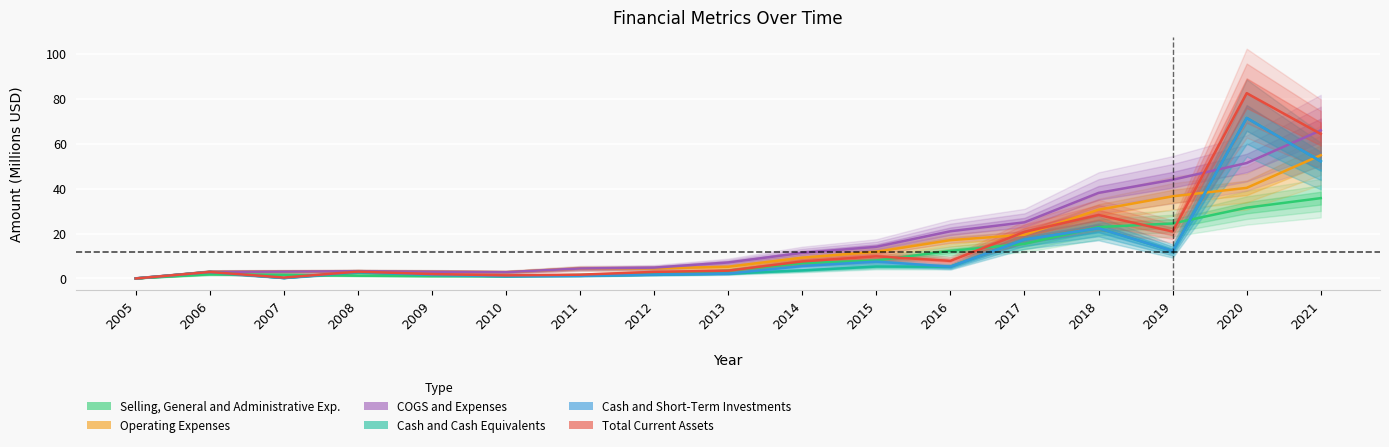

What is the approximate value of Operating Expenses at 2006?

3.0